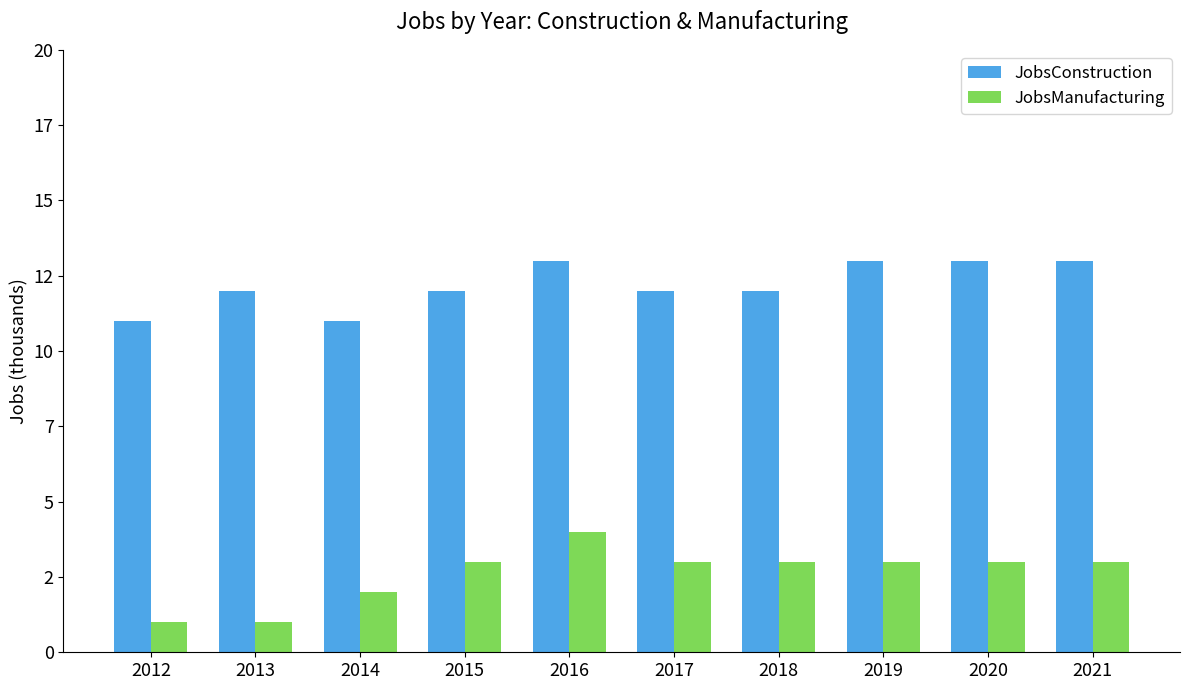

Are the bars grouped side by side (vs. stacked)?

Yes